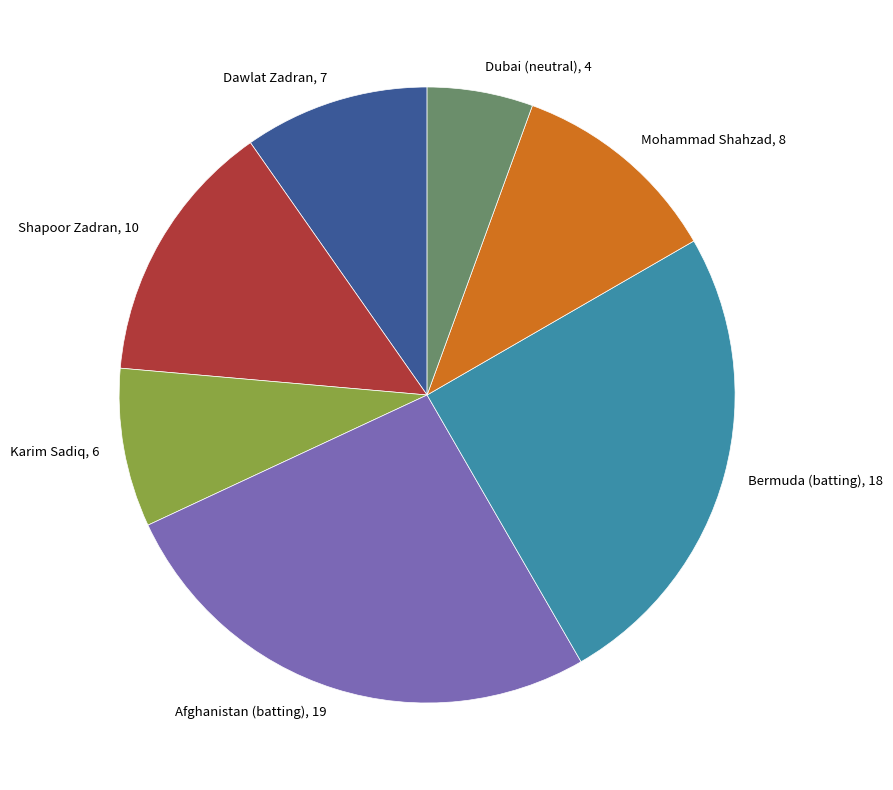

Which category has the smallest portion of the pie?

Dubai (neutral), 4